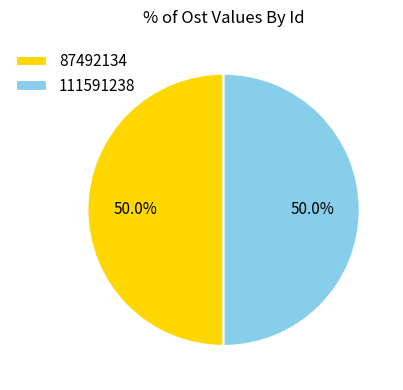

True or false: 87492134 accounts for 45% of the total.

False